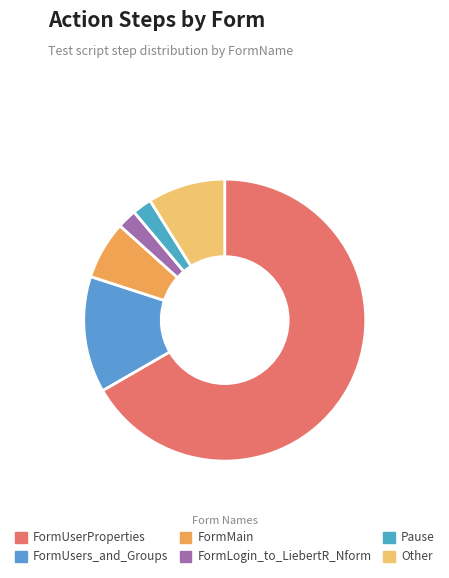

How many slices are in this pie chart?

6